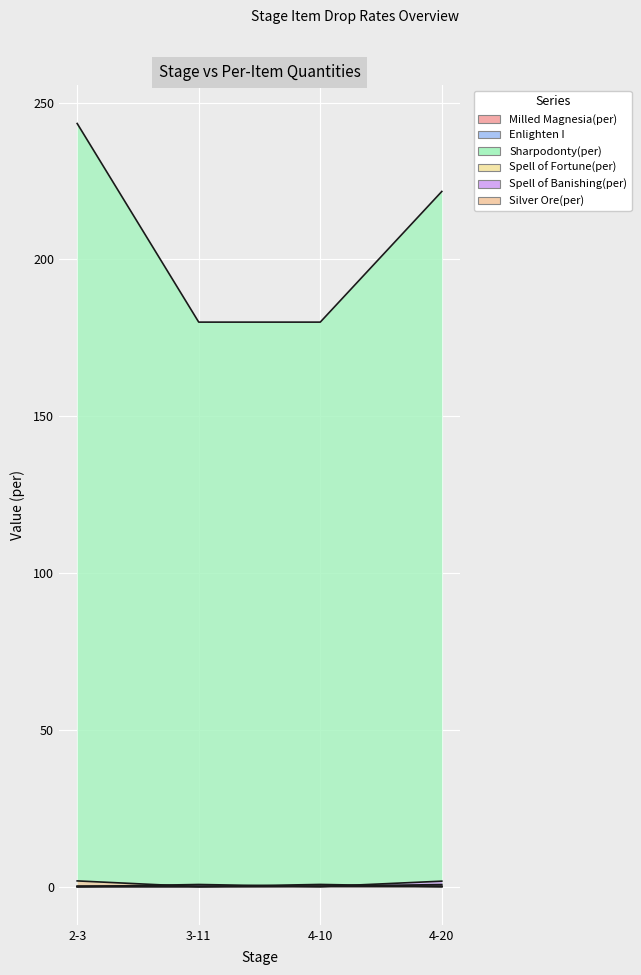

Where is Silver Ore(per) nearest to the value 0?

3-11